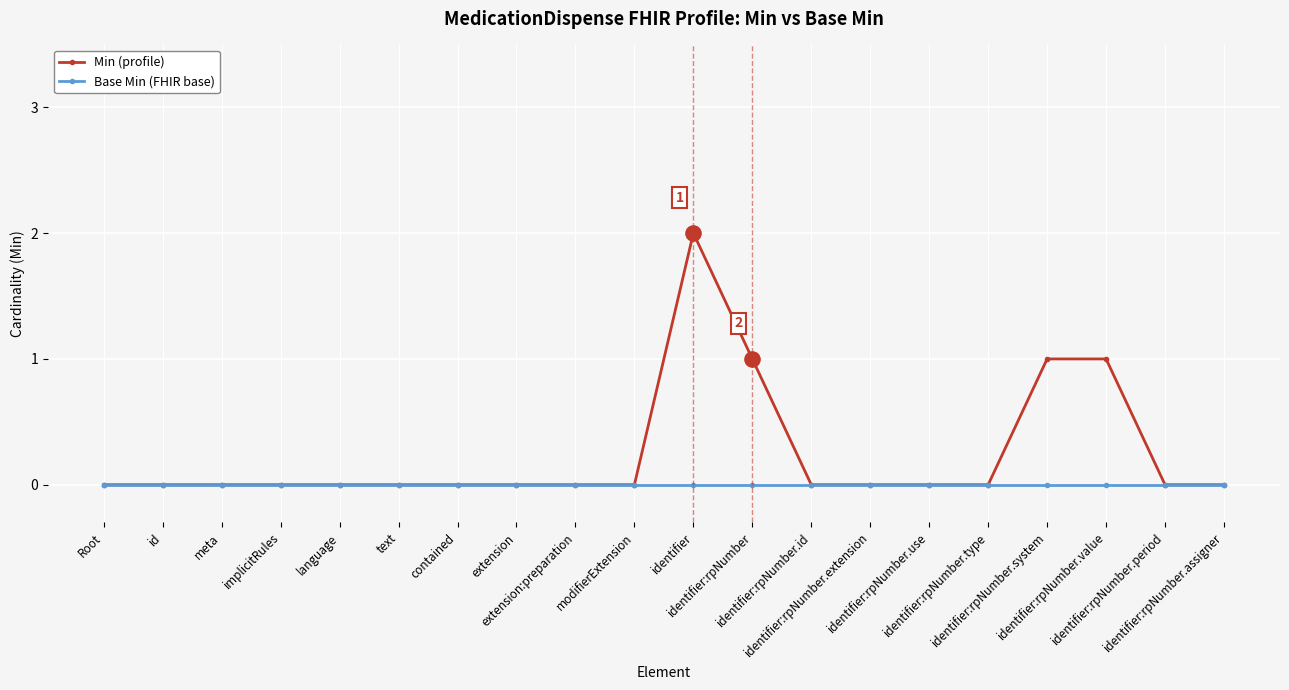

Which series has the largest total across all categories?

Min (profile)